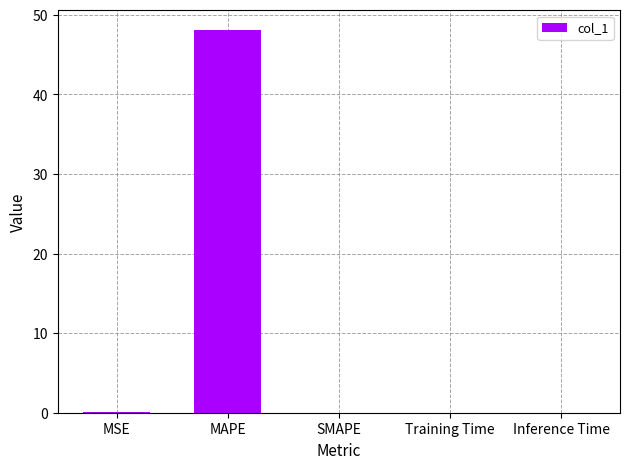

What is the sum of the values at MAPE and Training Time?

48.1